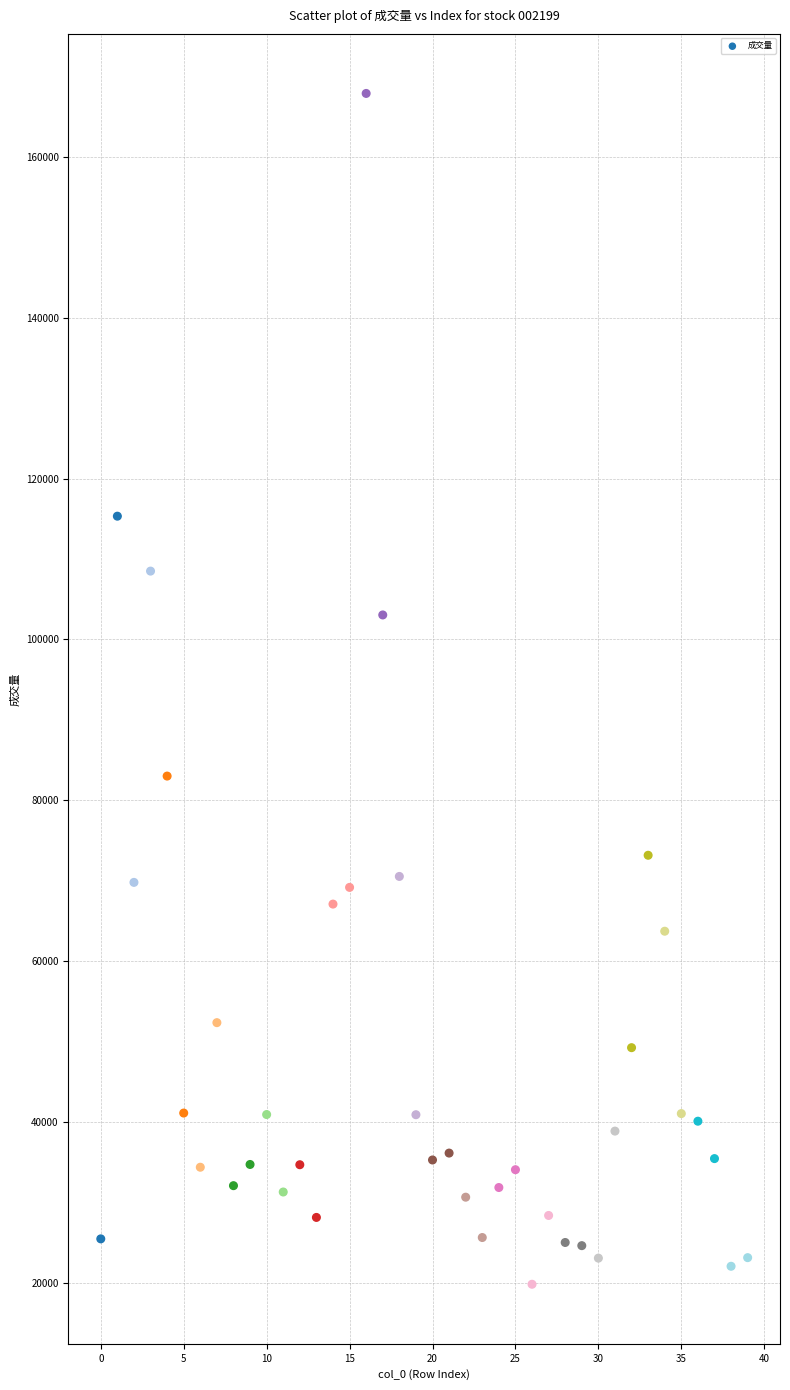

What is the range of Y values (max minus min)?

148132